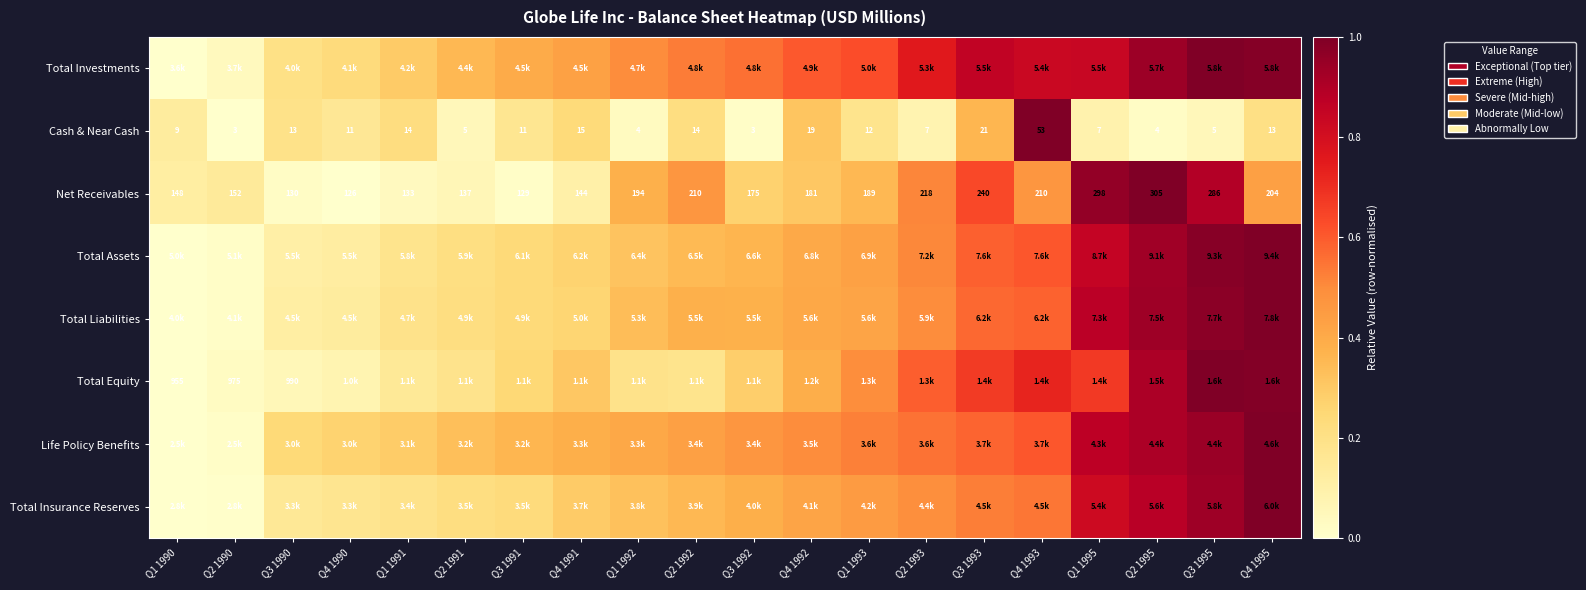

True or false: Total Equity has a value of 0.1 at Q4 1990.

True